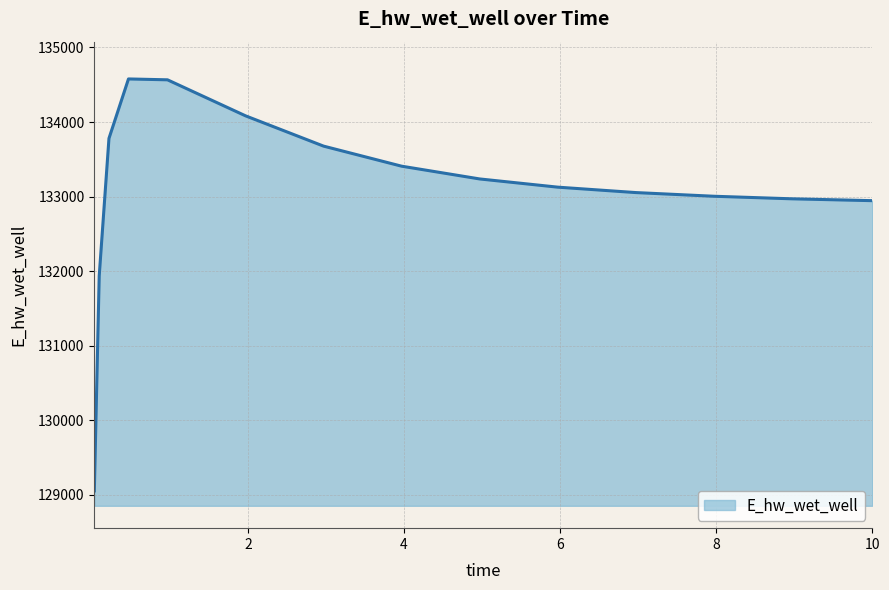

What is the greatest value displayed?

134577.6